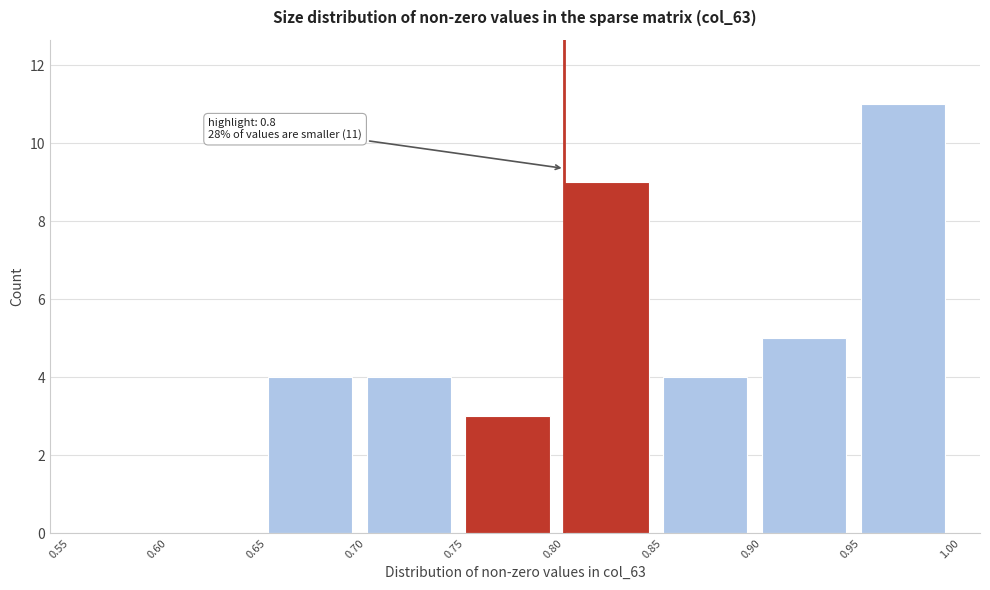

Which range on the x-axis has the tallest bar?

0.95 to 1.00